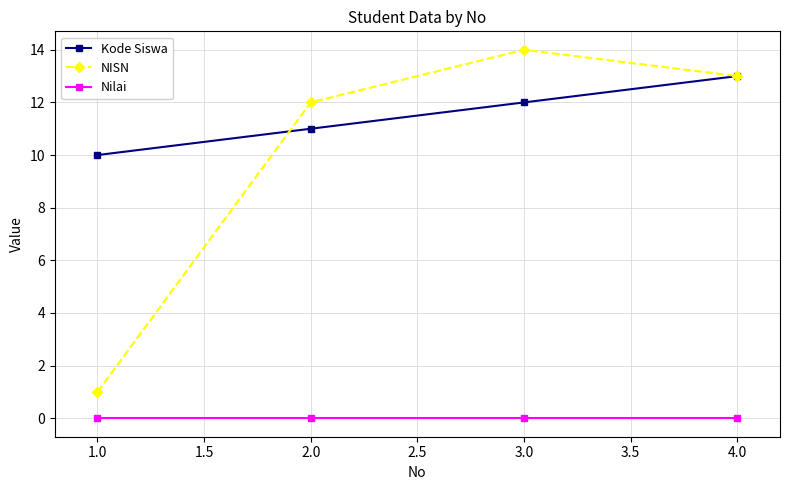

What is the label of the 3rd point from the left?

3.0